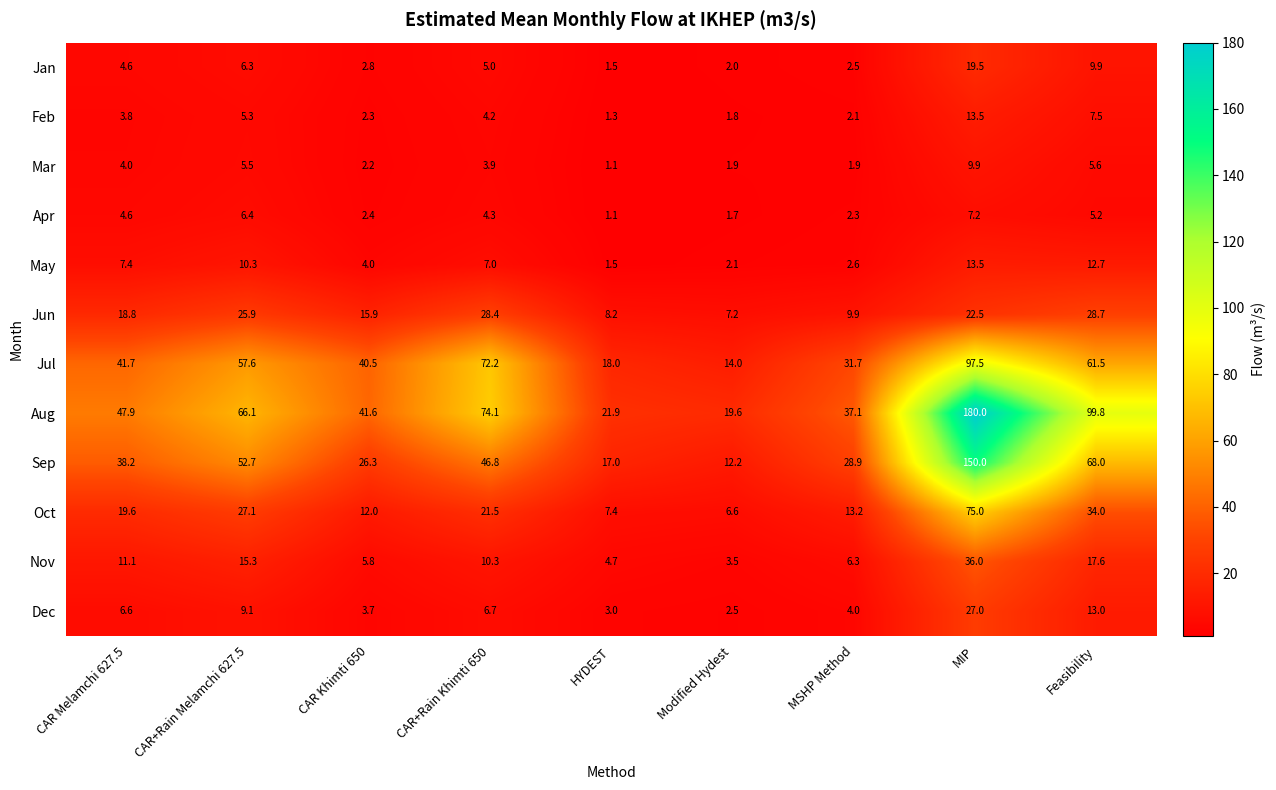

What is the difference between the maximum and minimum values in the Jun series?

21.5